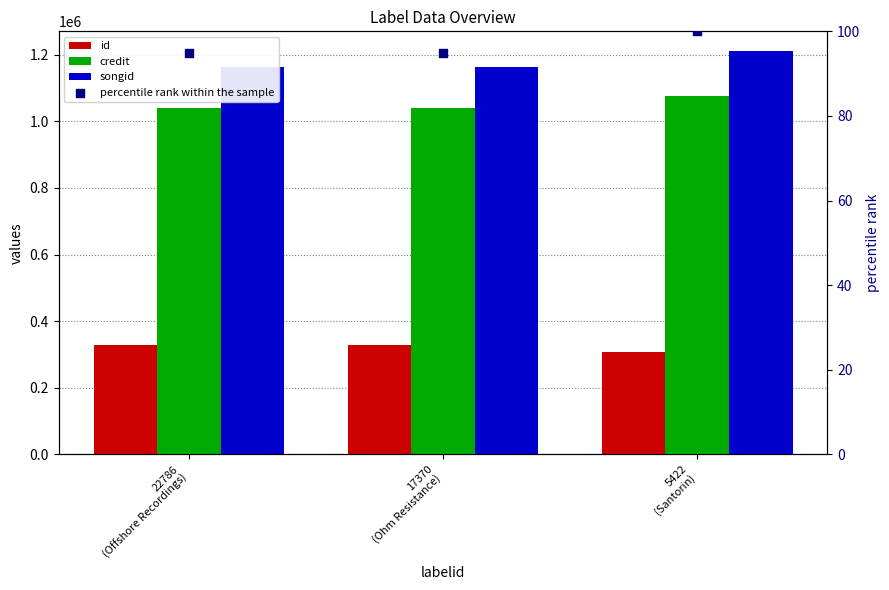

Is the value of songid at 5422
(Santorin) greater than the value of id at 22786
(Offshore Recordings)?

Yes